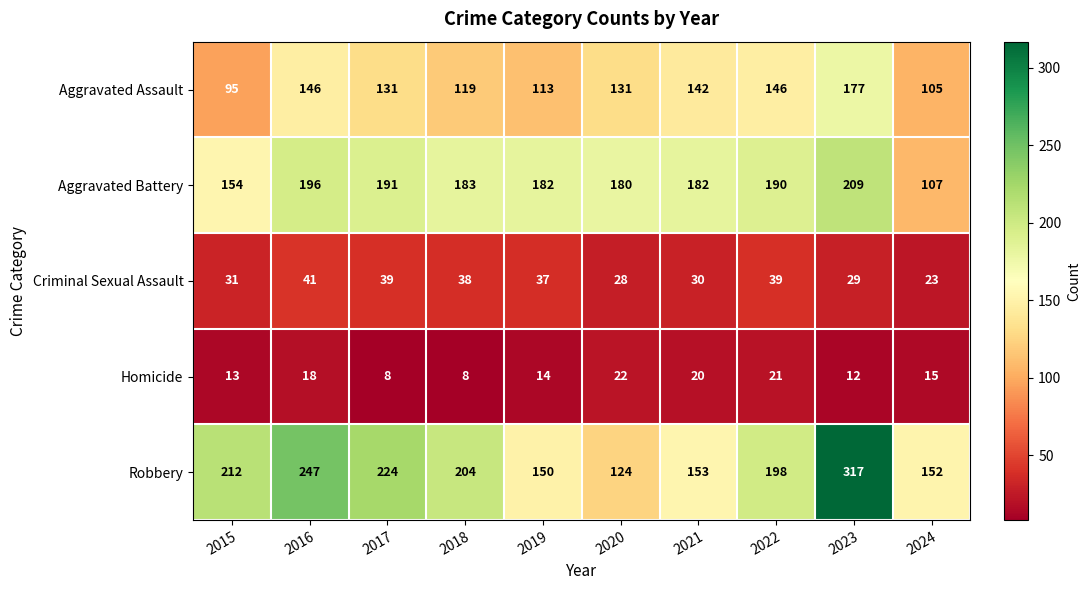

The Aggravated Battery series shows 270 at 2015. True or false?

False